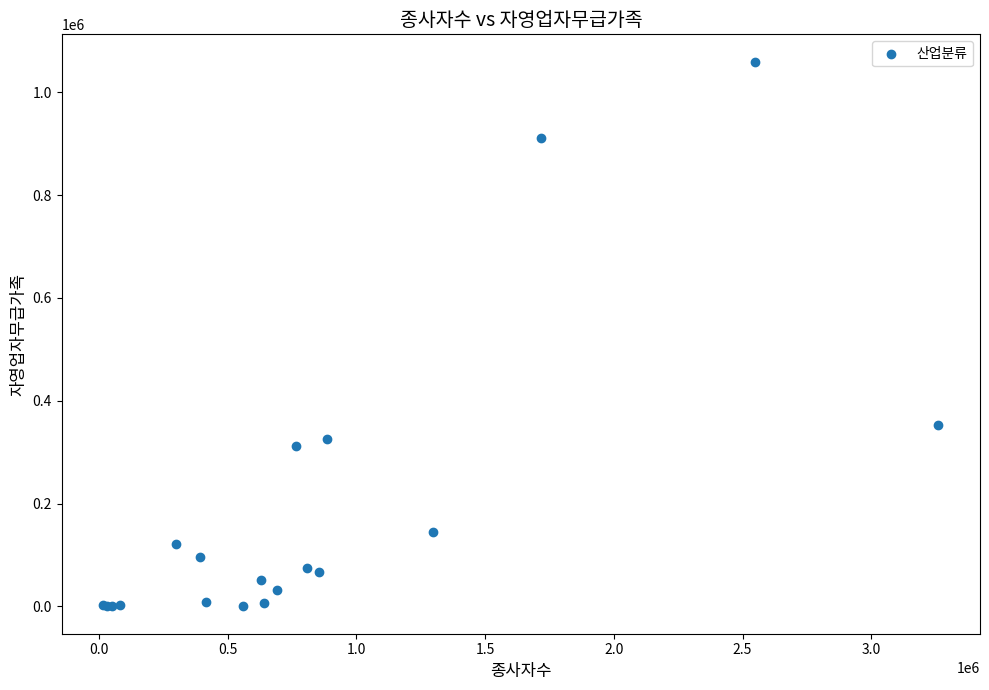

What Y value in the scatter plot is closest to 529907?

352153